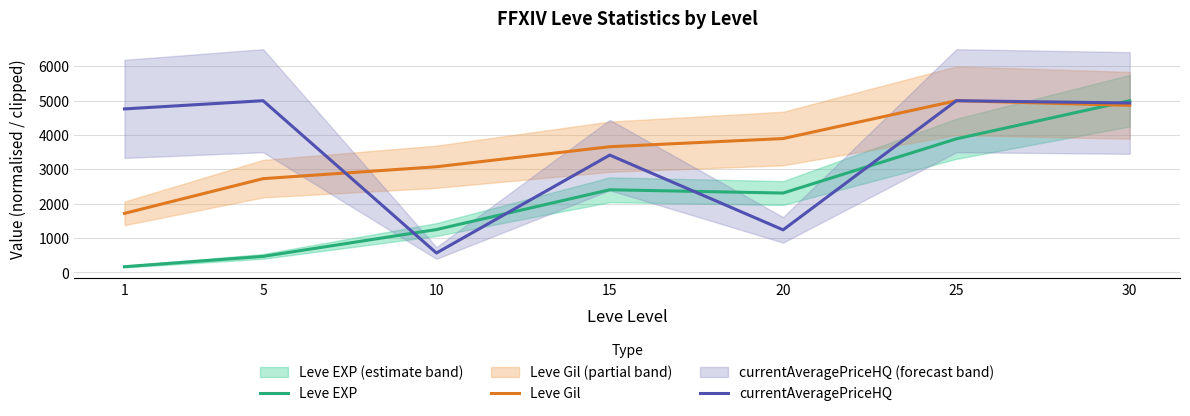

Which has a higher value, 25 or 15?

25